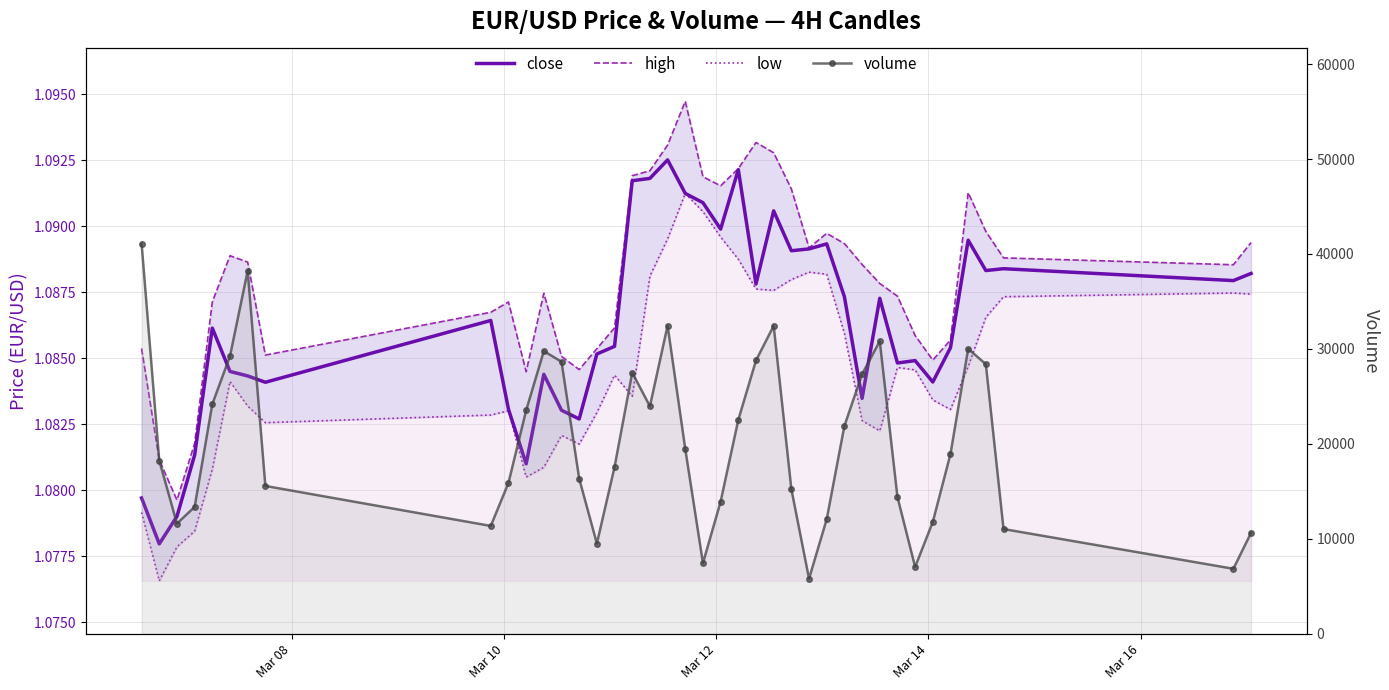

What is the sum of all high values?

43.5